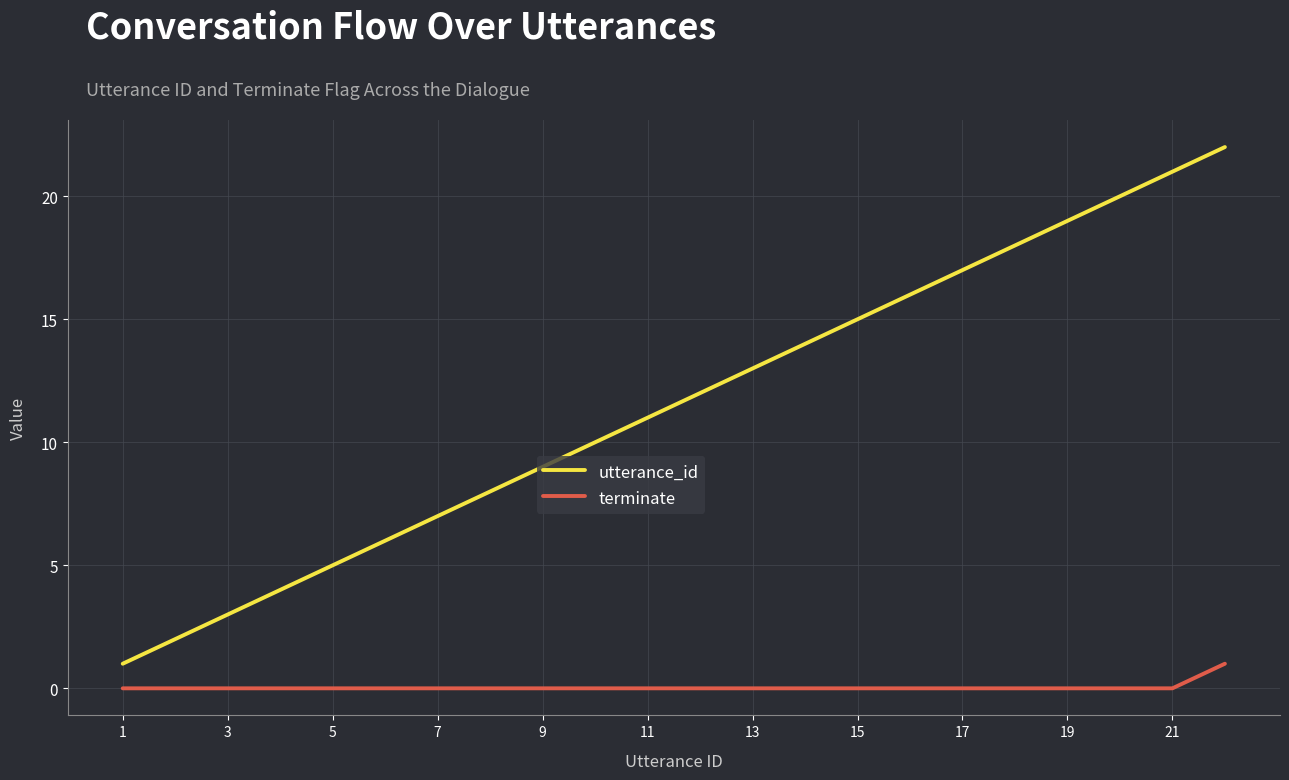

Which series has the largest range (max minus min)?

utterance_id